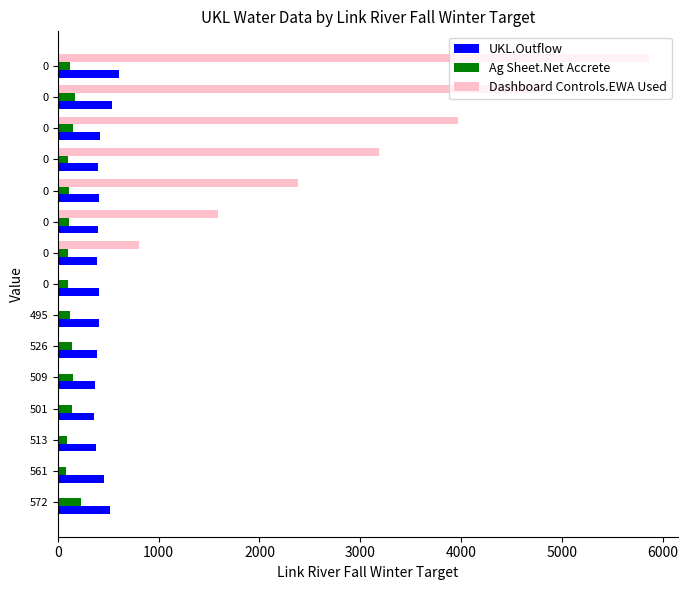

How many distinct data groups are displayed?

3